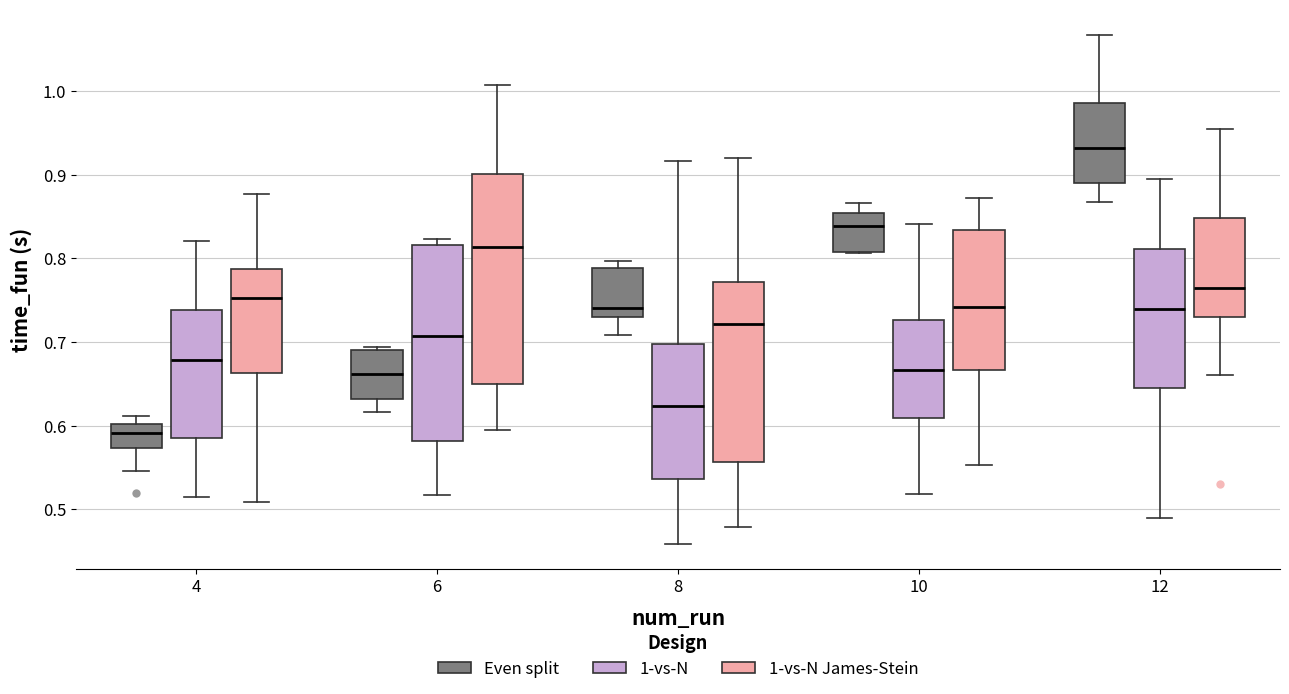

Comparing the boxes themselves (not the whiskers), which one is the tallest?

6 (1-vs-N James-Stein)